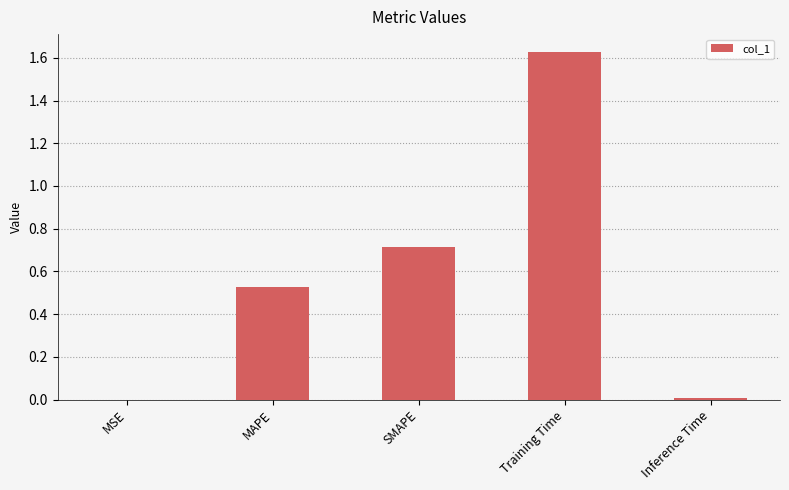

Which category has the highest value across all series?

Training Time